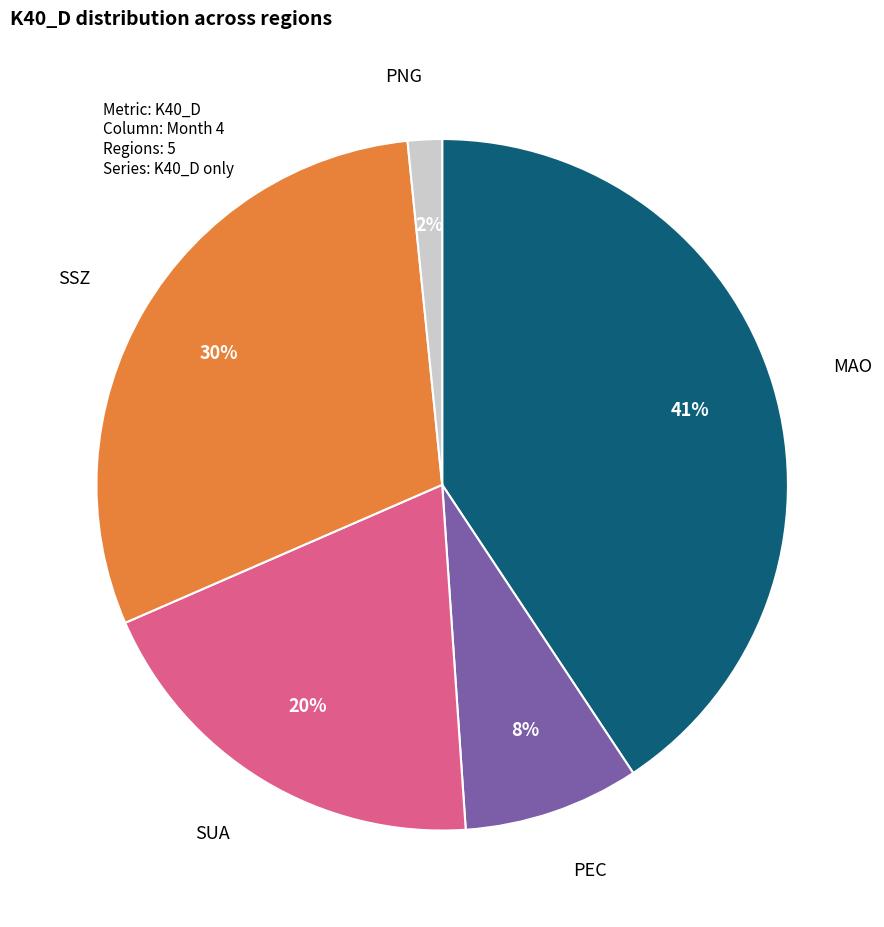

To the nearest percent, what is the difference between the largest and smallest slice percentages?

39%